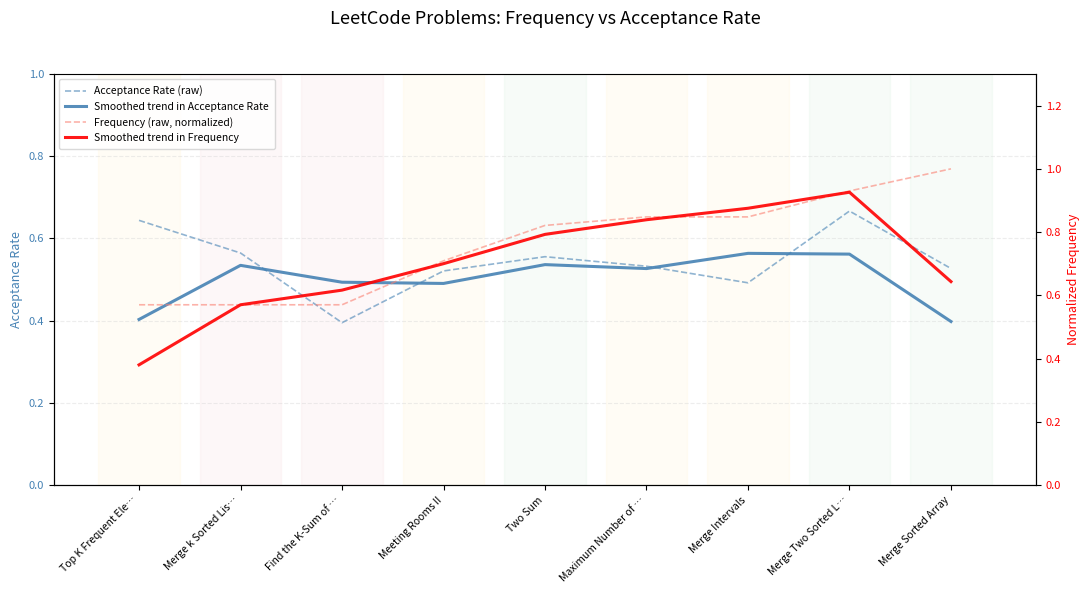

List the series in order of their peak value, lowest first.

Smoothed trend in Acceptance Rate, Acceptance Rate (raw), Smoothed trend in Frequency, Frequency (raw, normalized)